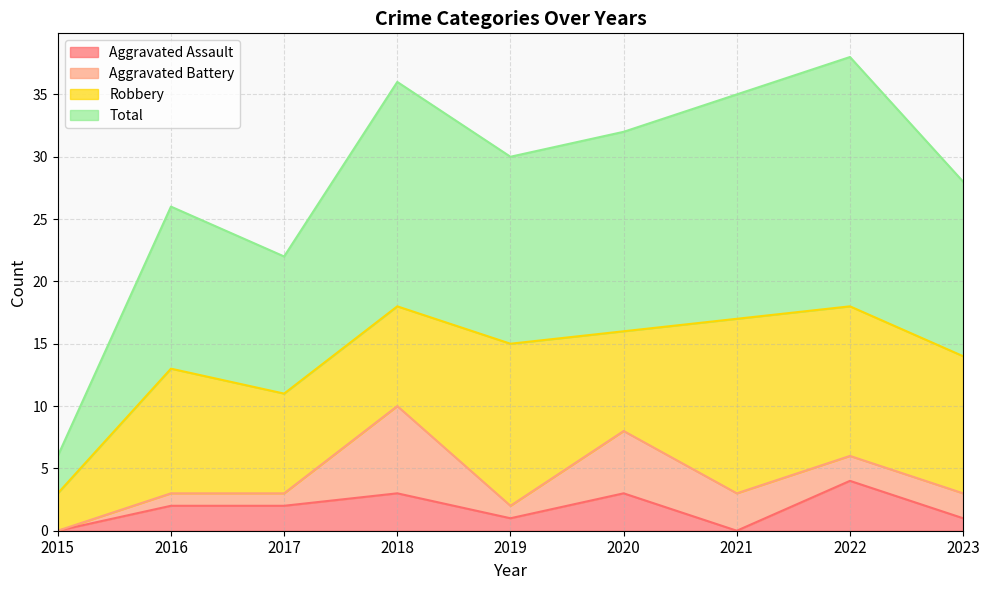

What is the maximum value for Total?

38